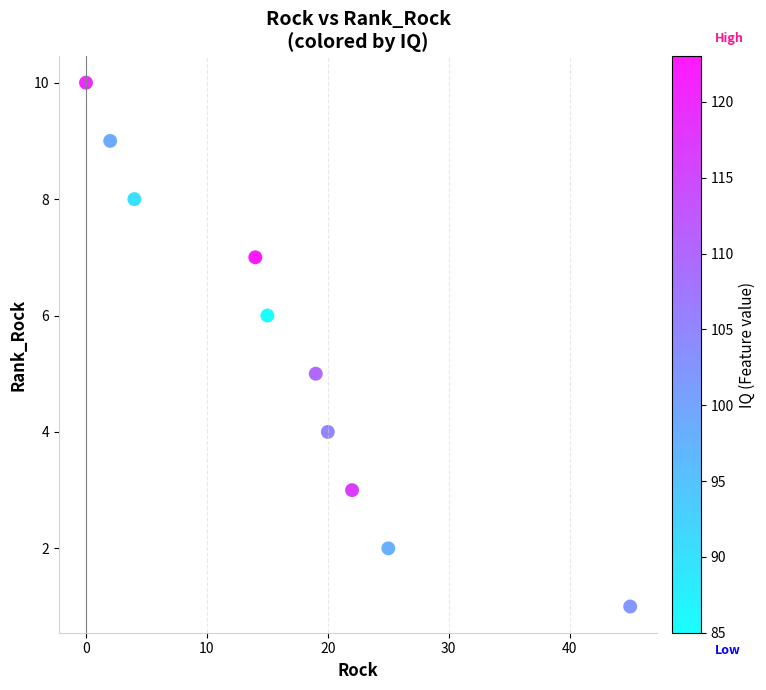

What is the average Y value?

6